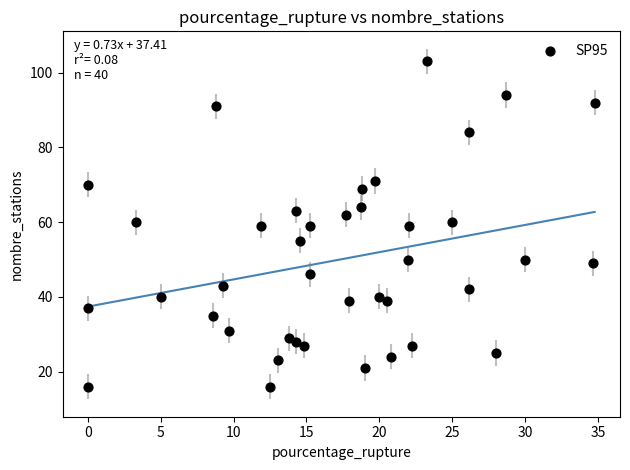

What is the range of Y values (max minus min)?

87